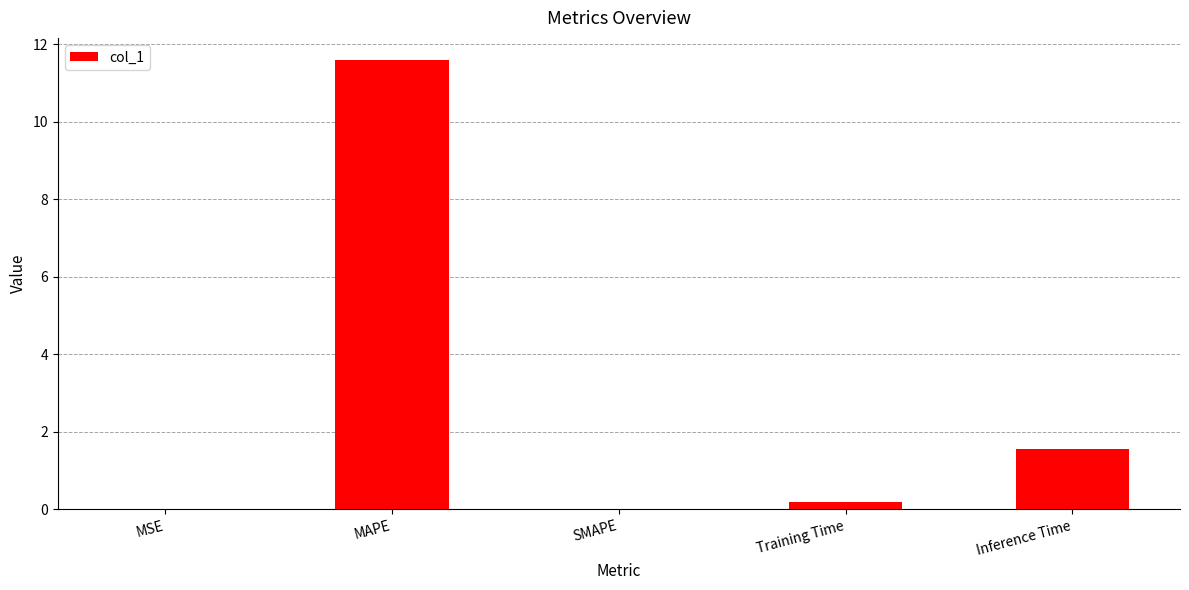

What is the change in value from SMAPE to Training Time?

+0.2